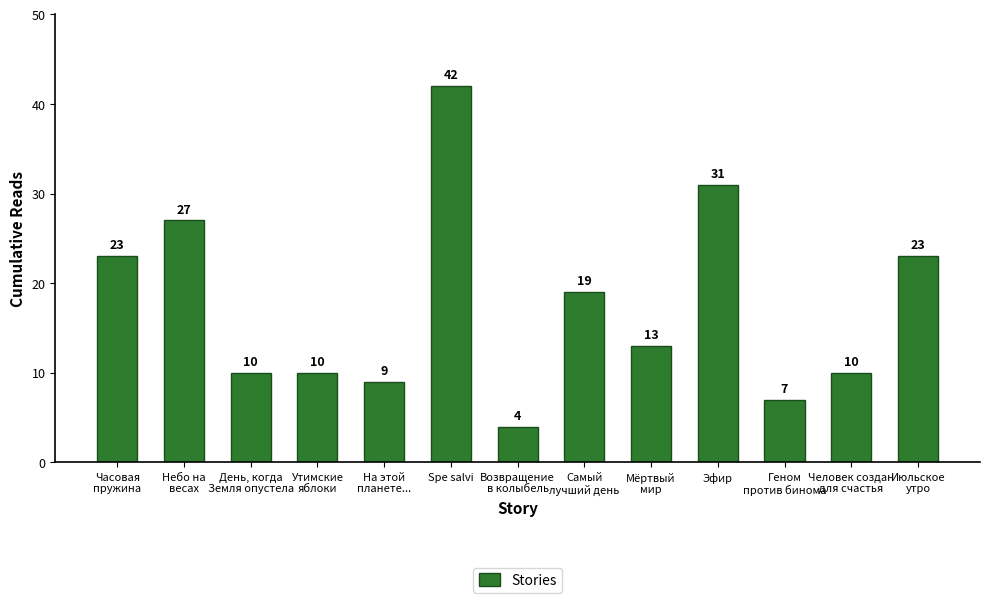

How many categories are shown in the chart?

13